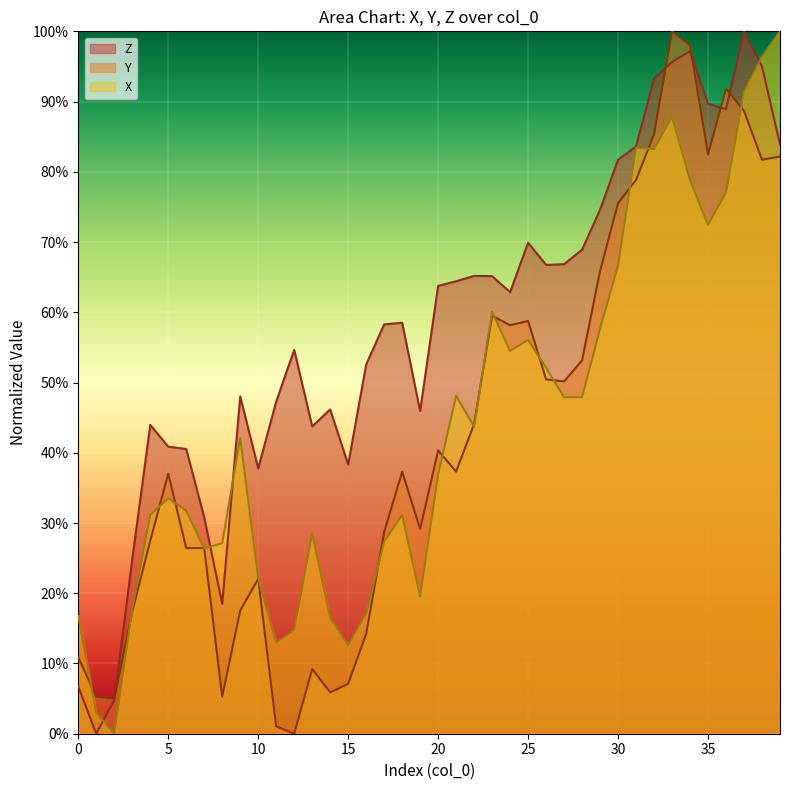

Where is the first local maximum for X?

5